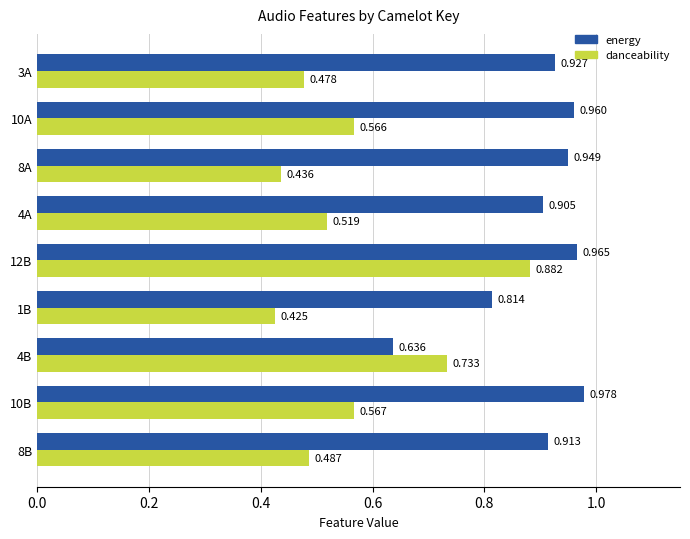

Rank the series by their maximum value, from highest to lowest.

energy, danceability